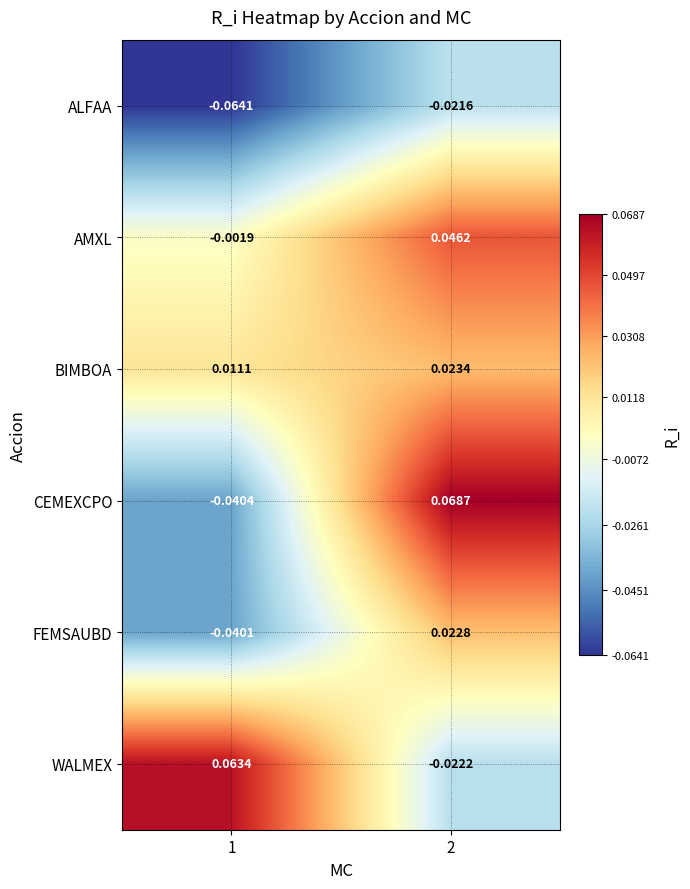

At which category is the sum across all series the highest?

2